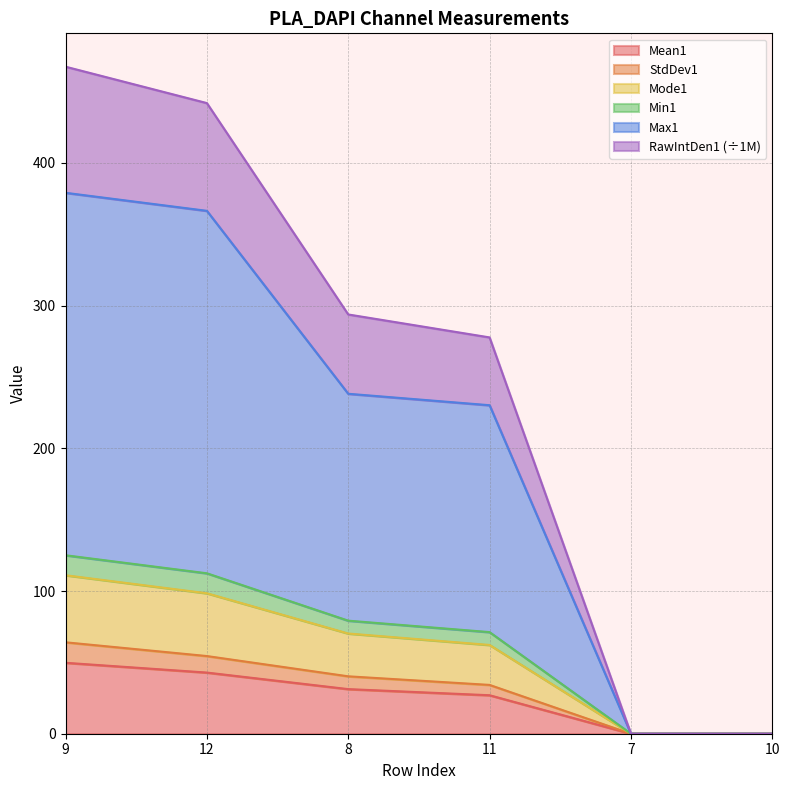

What is the label of the 1st point from the right?

10